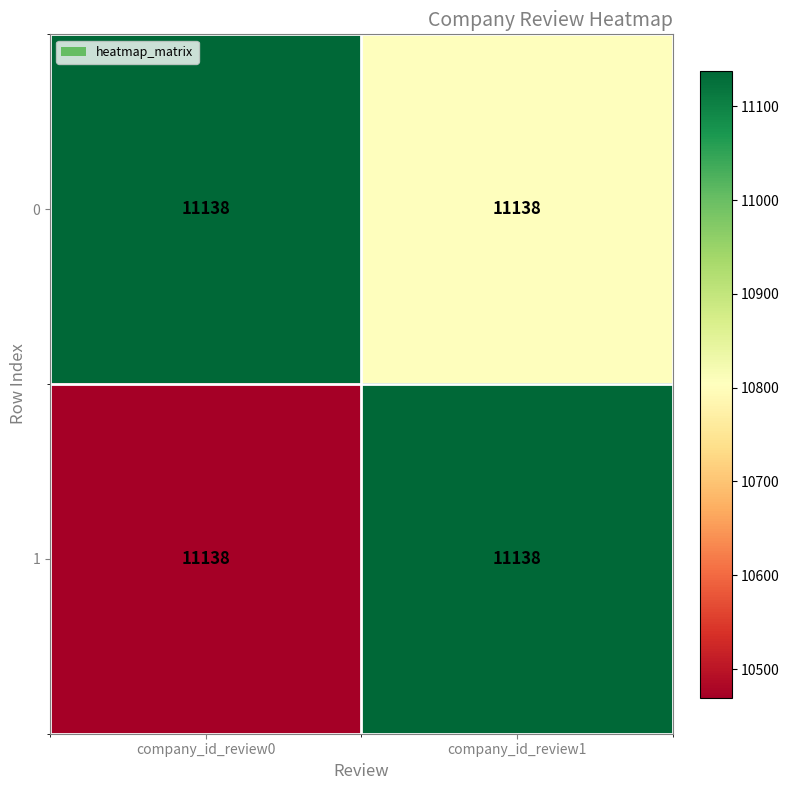

List the series in order of their overall mean, highest first.

0, 1